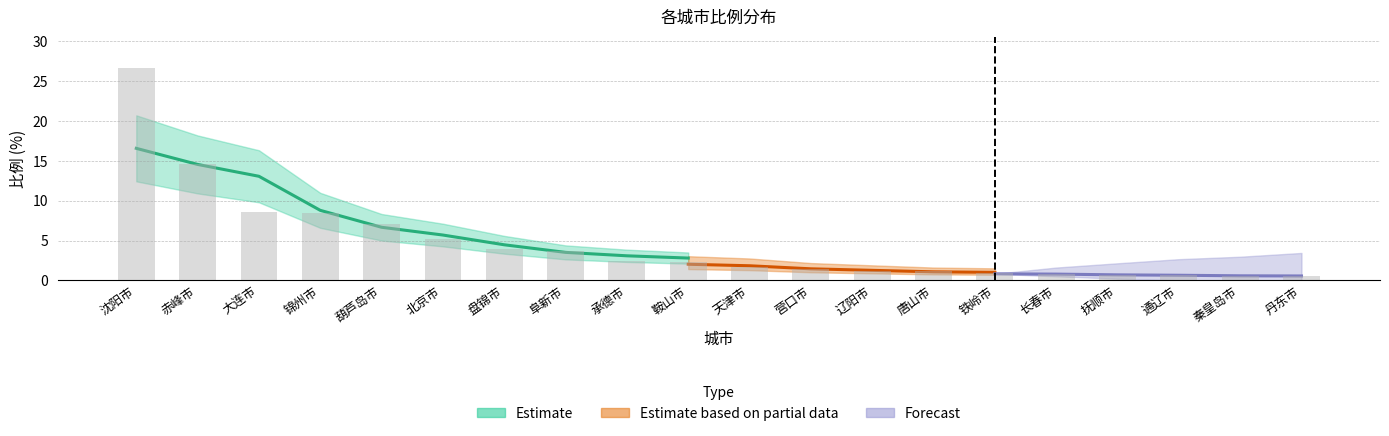

At which label is the value closest to 13?

赤峰市